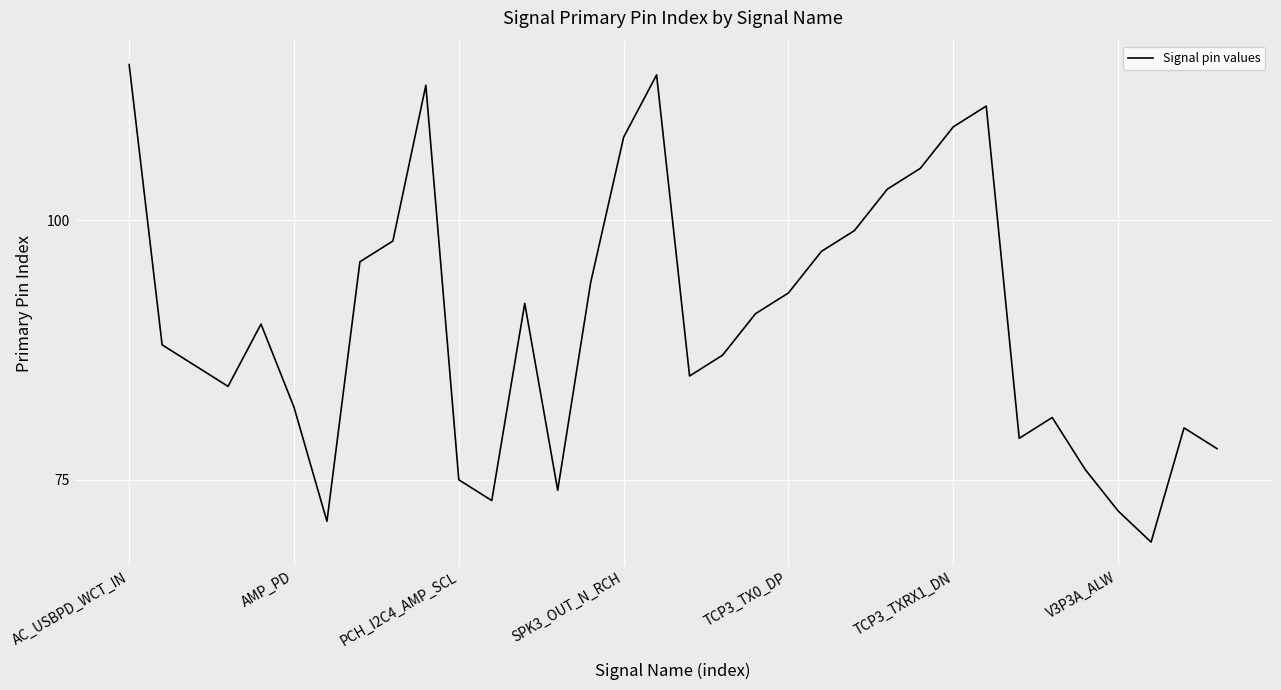

What is the average value?

90